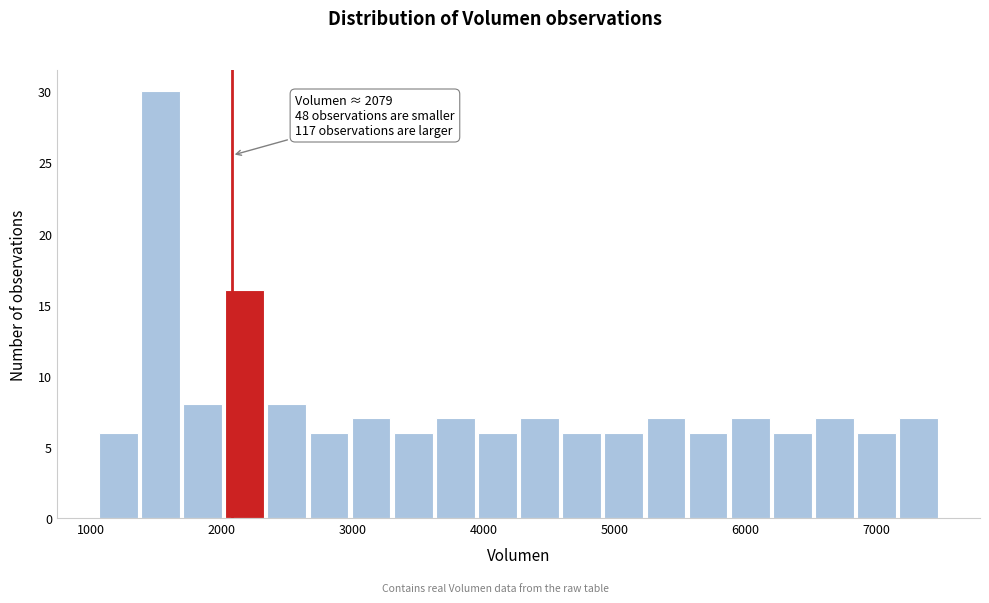

Around what value on the x-axis is the tallest bar? Give the approximate position of its centre, as read against the axis.

1500